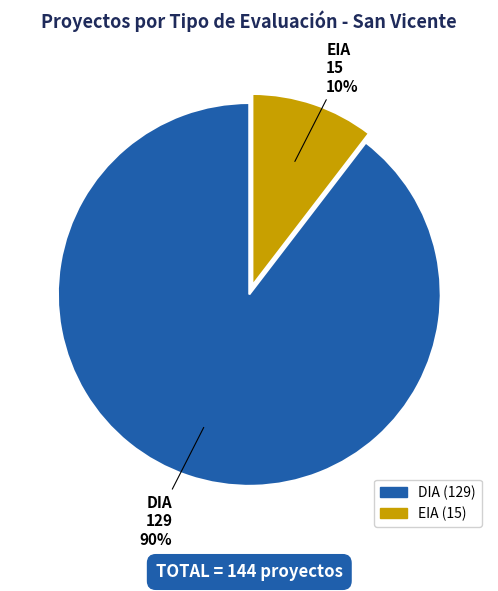

Rank the categories by value from lowest to highest.

EIA, DIA